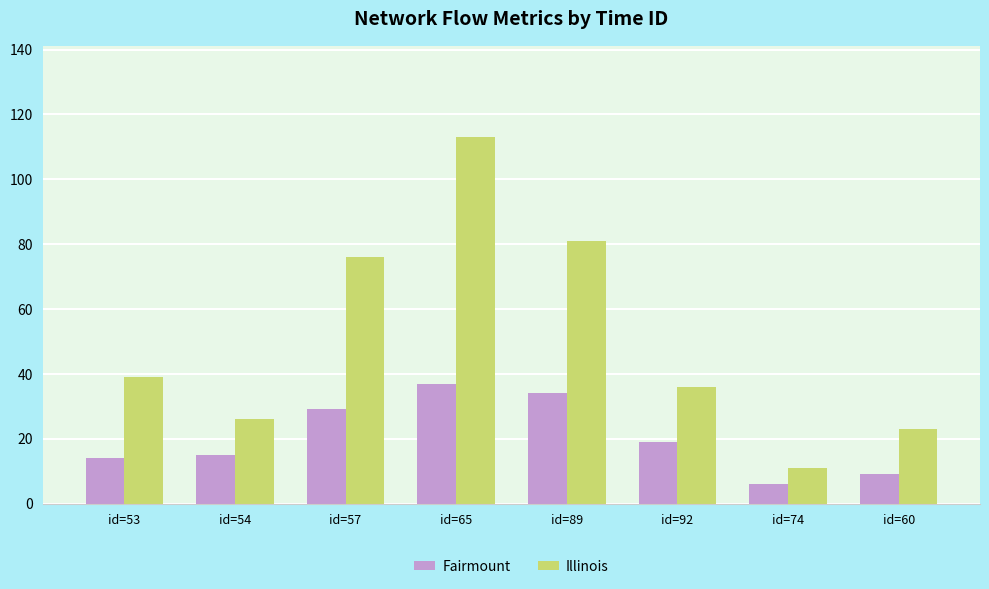

Which series has the widest spread of values?

Illinois